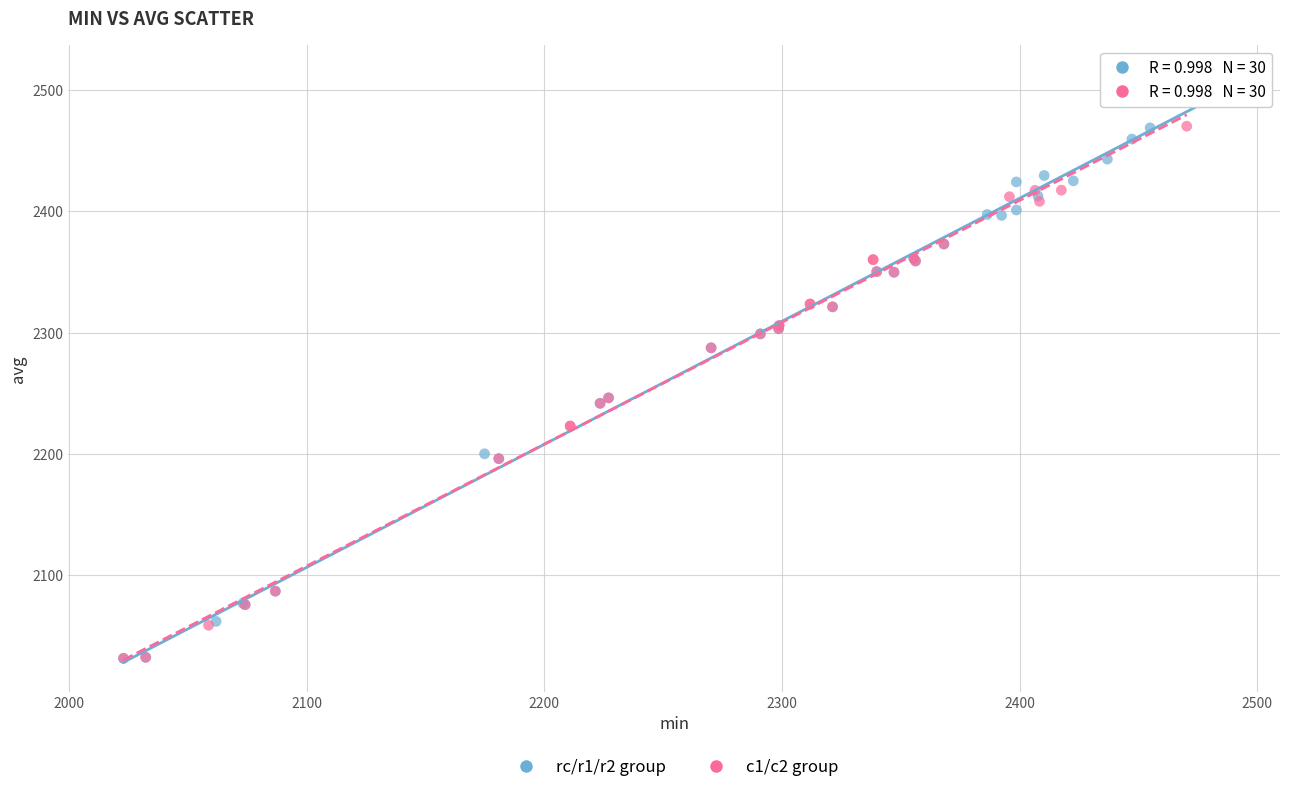

Which series reaches the maximum Y coordinate?

rc/r1/r2 group